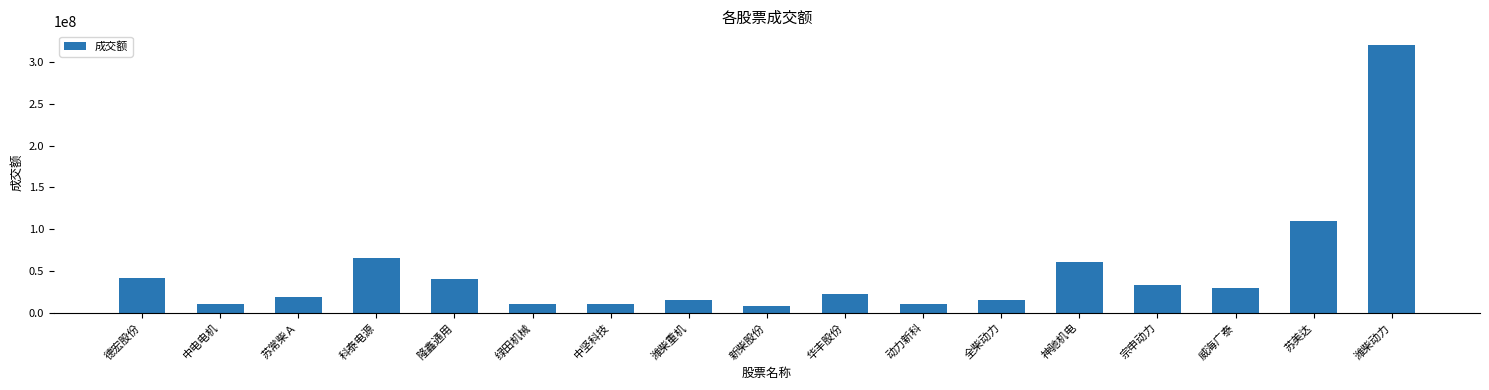

What is the average value?

48617835